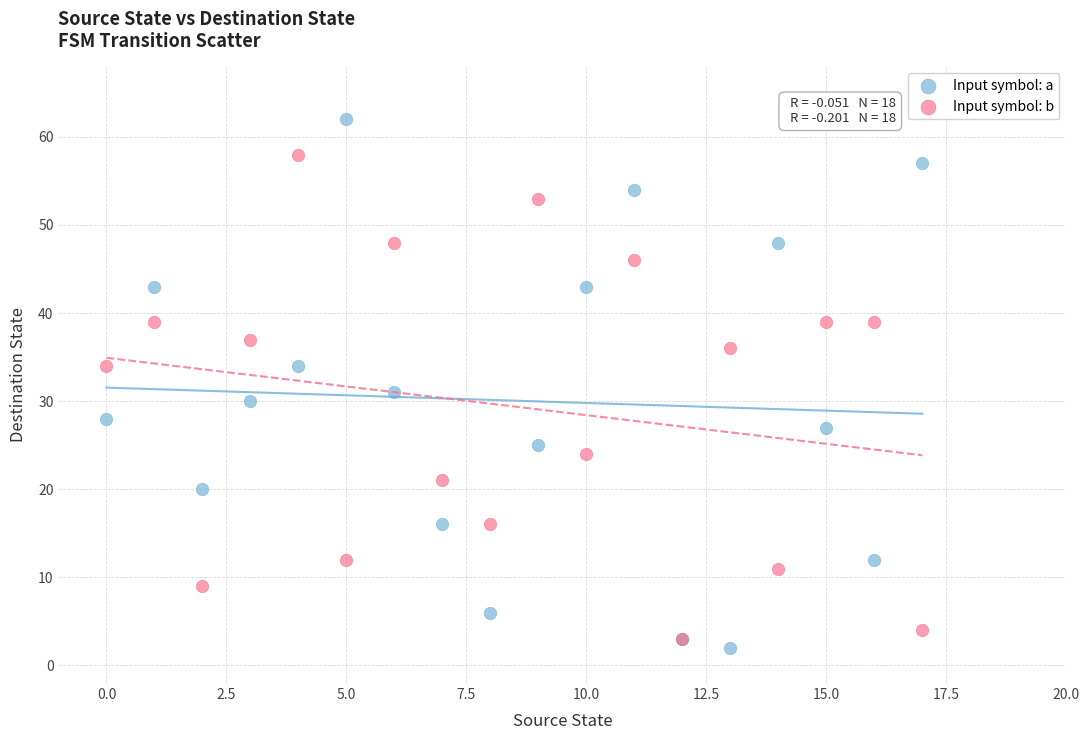

What are all the series names shown in the legend?

Input symbol: a, Input symbol: b